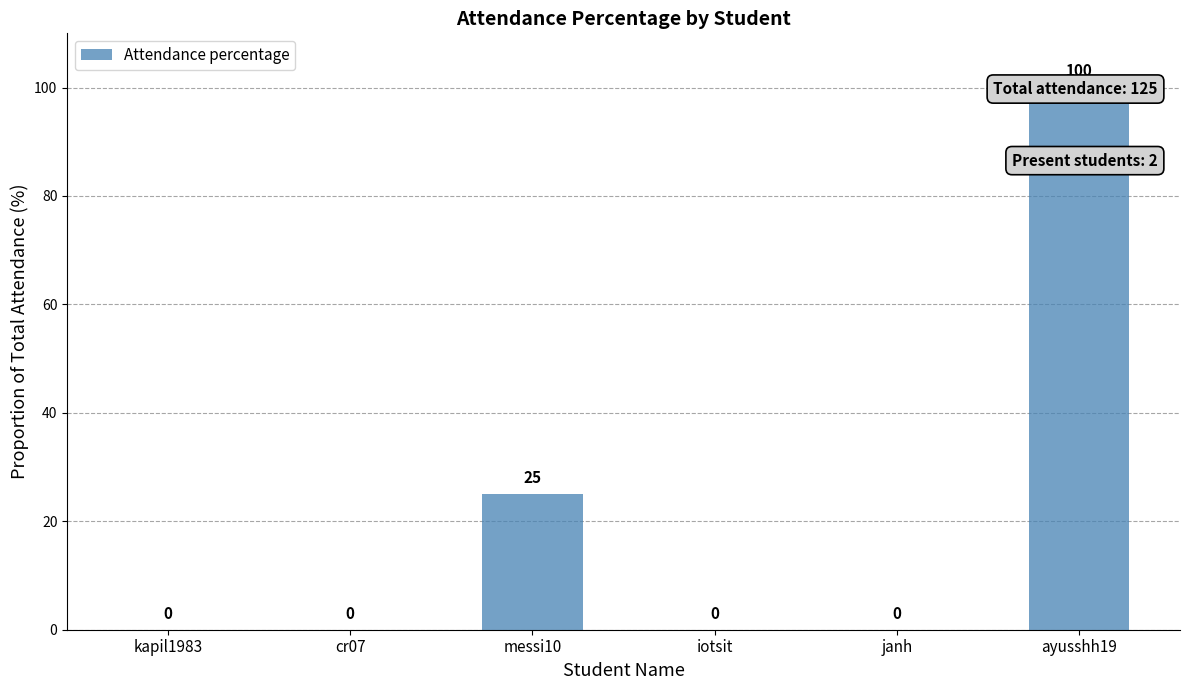

How many values are between 0 and 25?

5